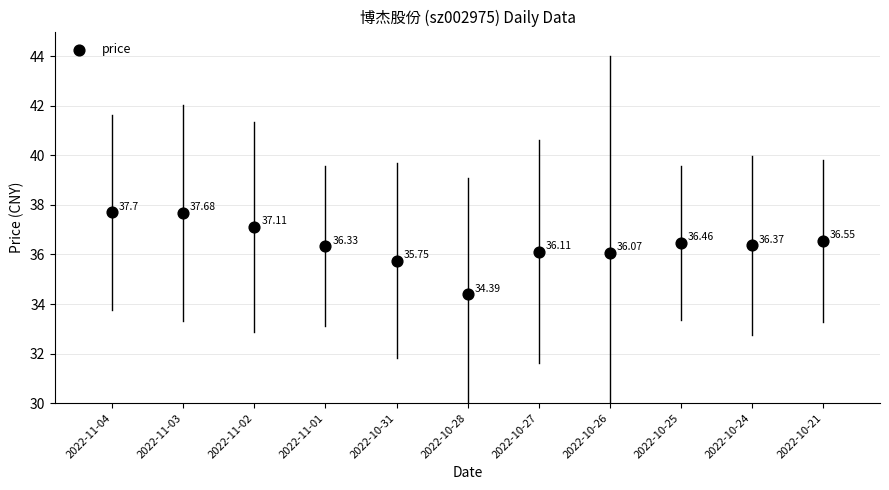

What is the average Y value?

36.4